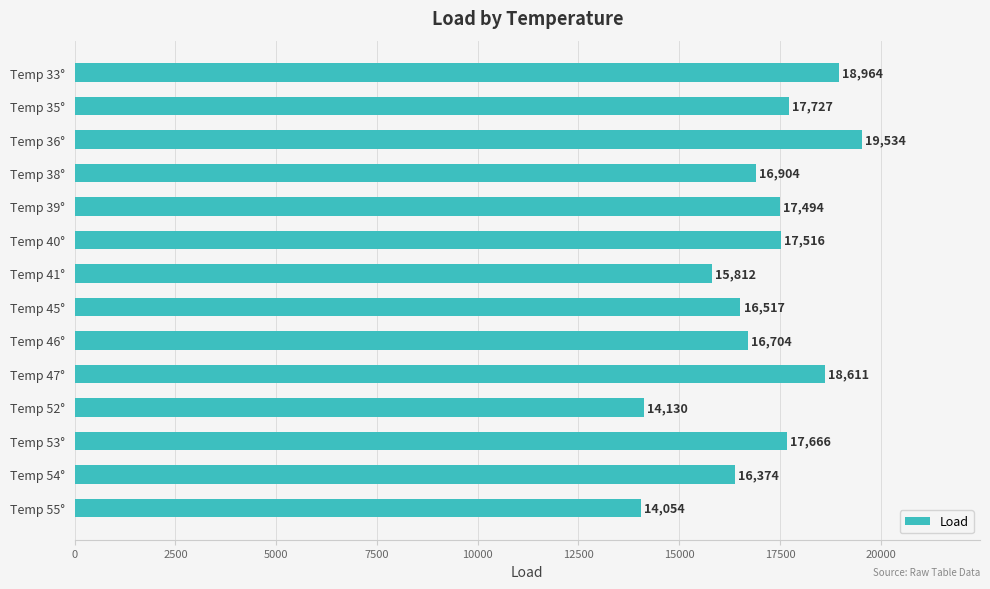

At which label is the value closest to 16794?

Temp 46°